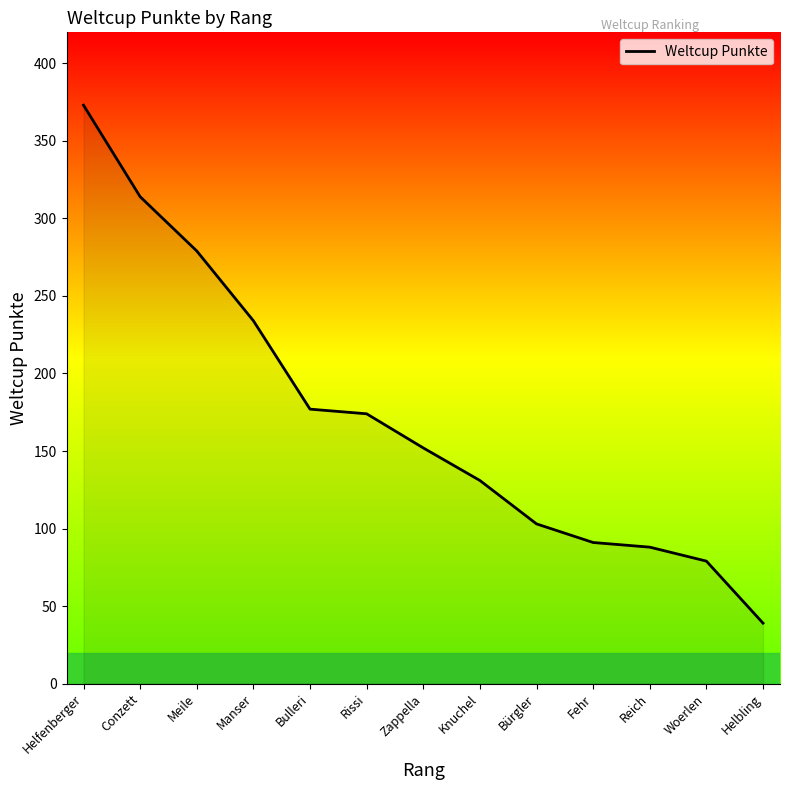

What position from the left is Helbling?

13